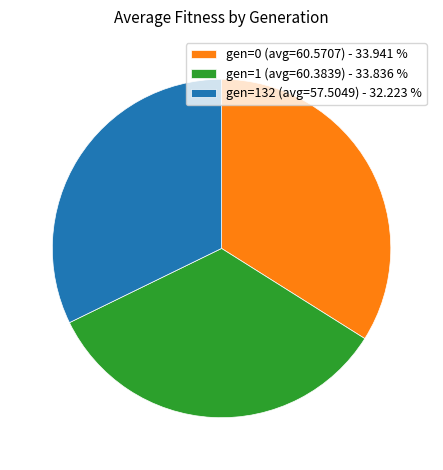

The gen=0 (avg=60.5707) slice represents 46% of the pie. True or false?

False